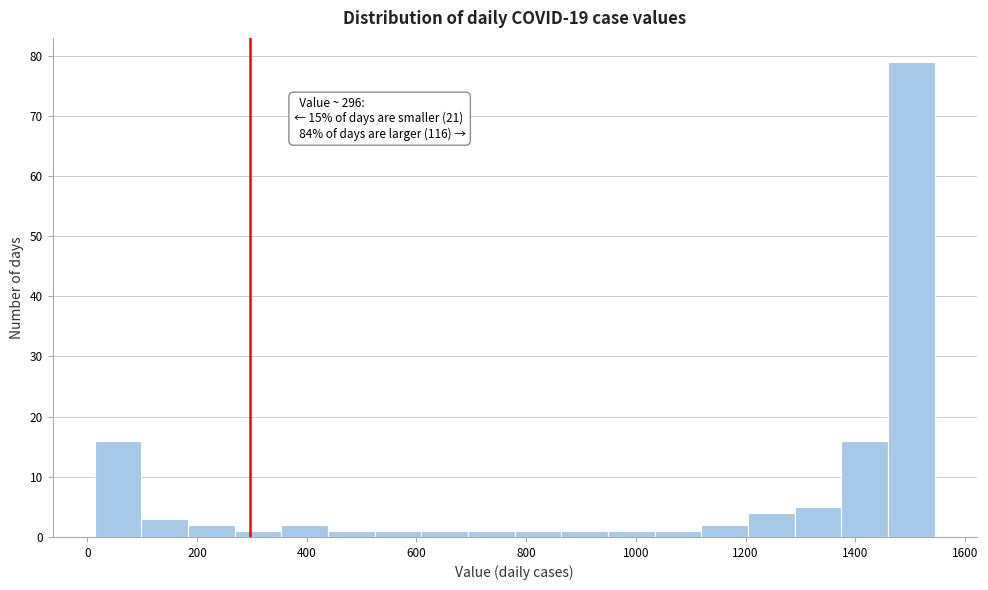

Over which range of the x-axis is the bar tallest?

1460 to 1540